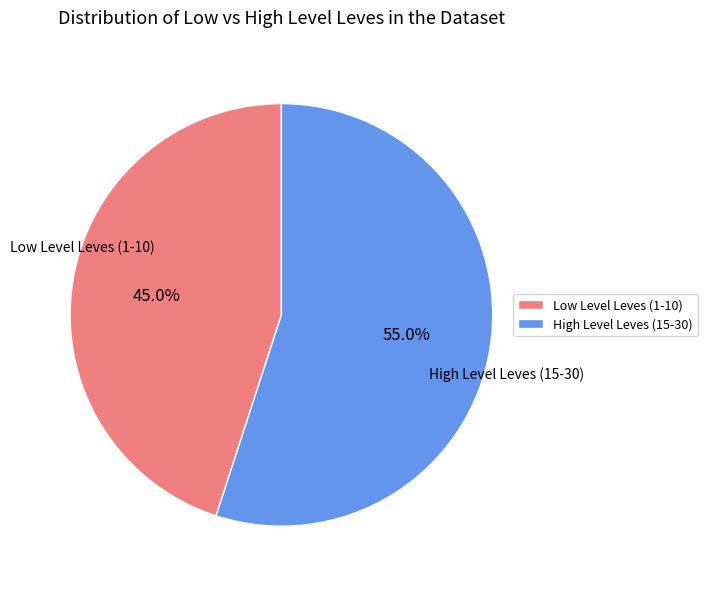

Approximately how many times larger is the value at Low Level Leves (1-10) compared to High Level Leves (15-30)?

0.8